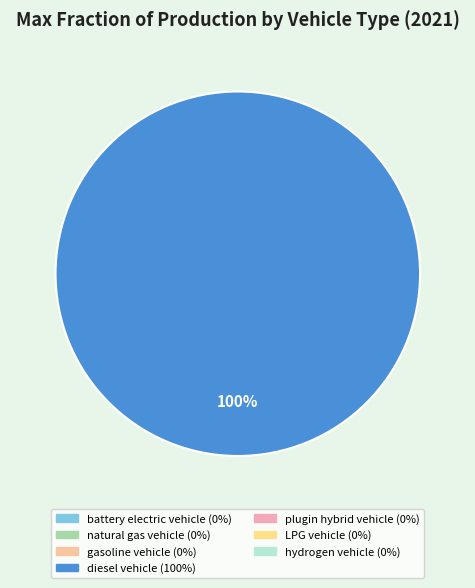

Is there any slice that represents more than half of the pie?

Yes